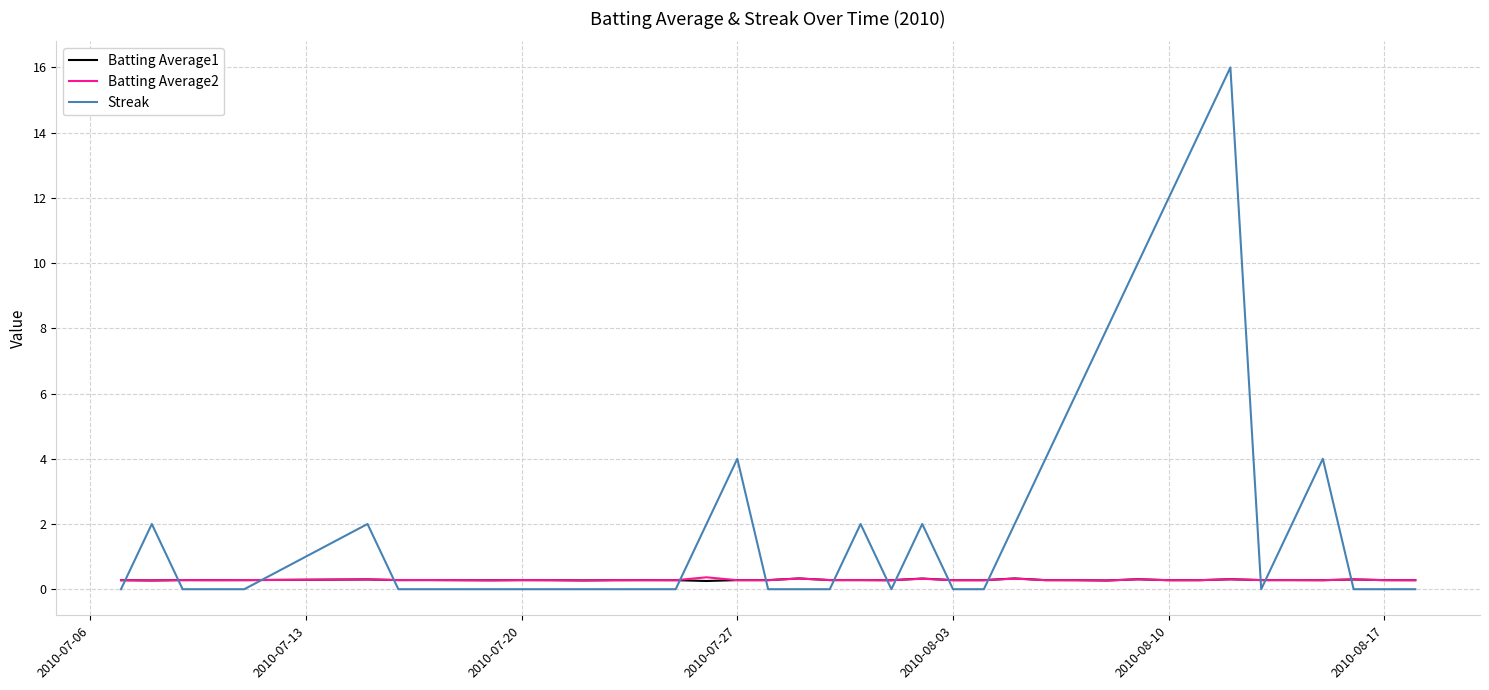

Which series ends up on top after the final intersection of Streak and Batting Average2?

Batting Average2